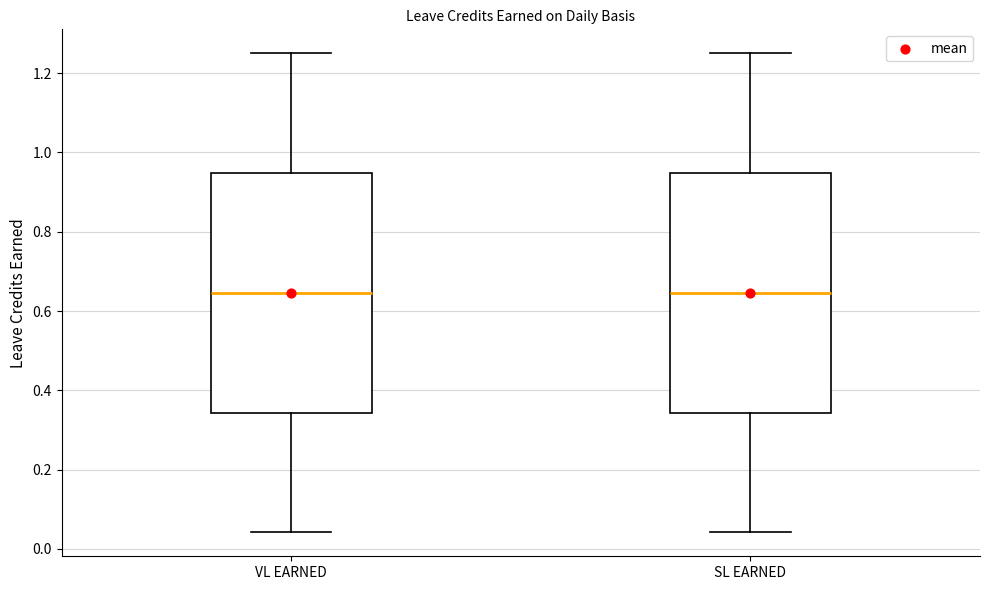

Where does the upper whisker of the box for VL EARNED end on the y-axis? The values are not printed on the chart, so give them approximately, as read against the axis.

1.26